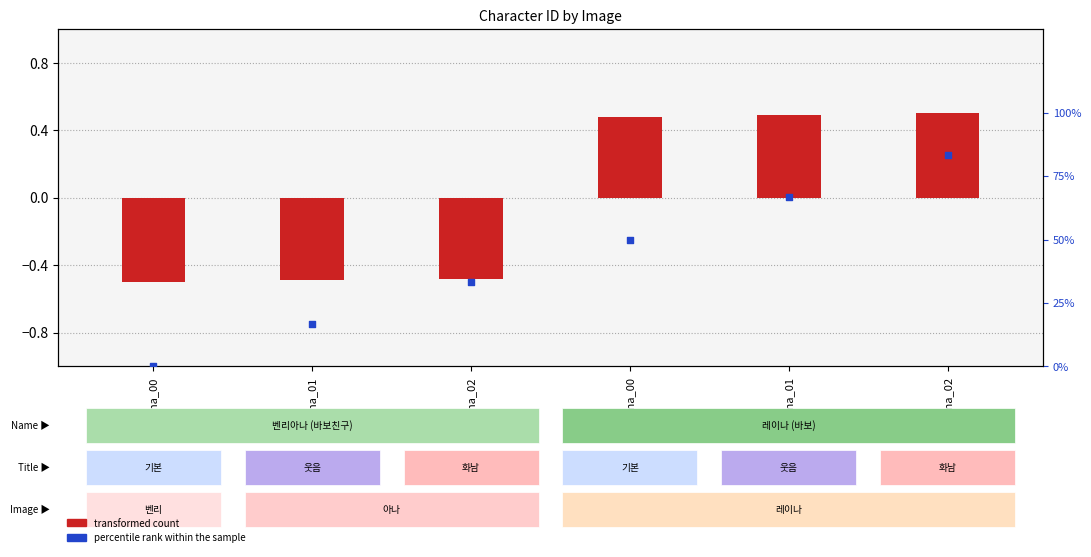

Which series contains the highest Y value?

percentile rank within the sample